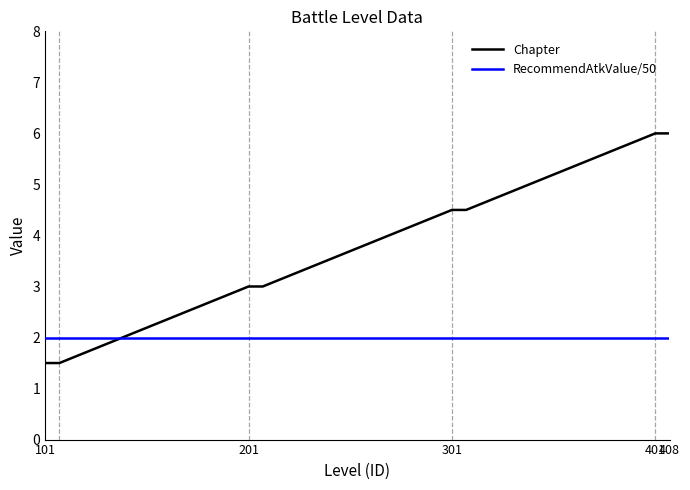

What is the minimum value for Chapter?

1.5